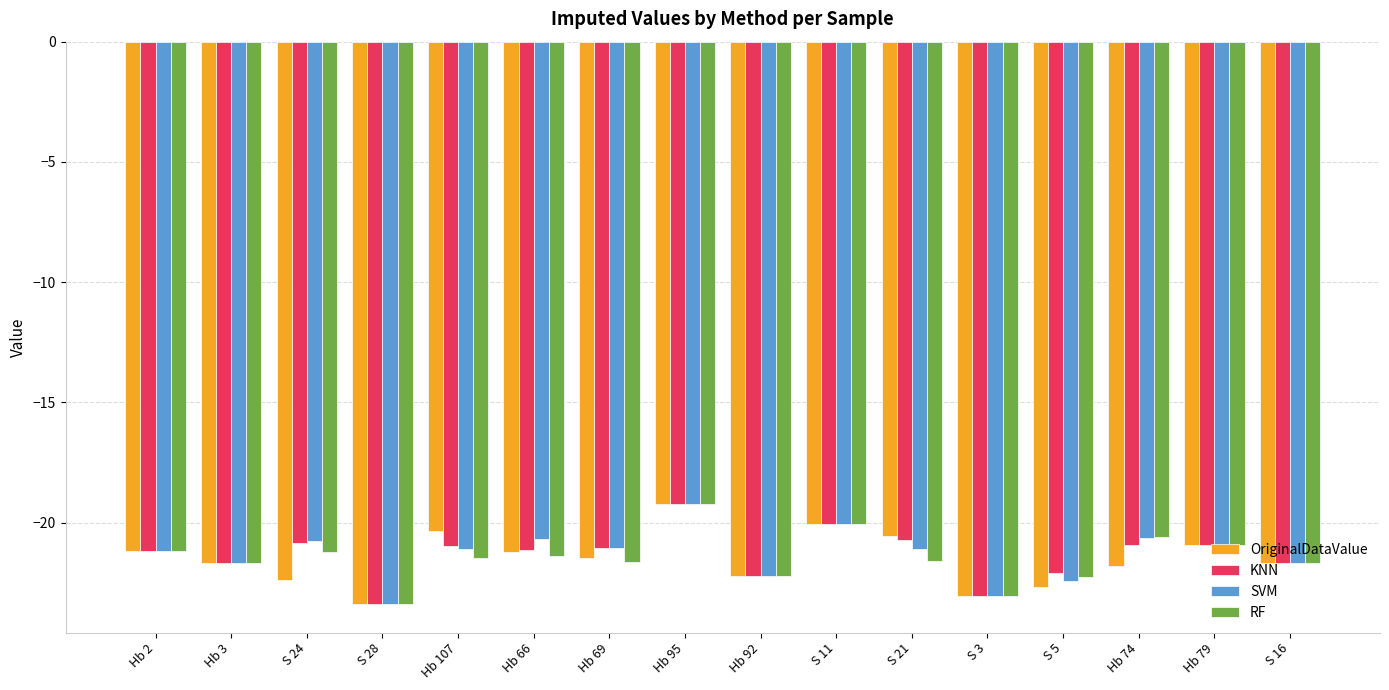

What is the spread (max minus min) of values at Hb 74?

1.2